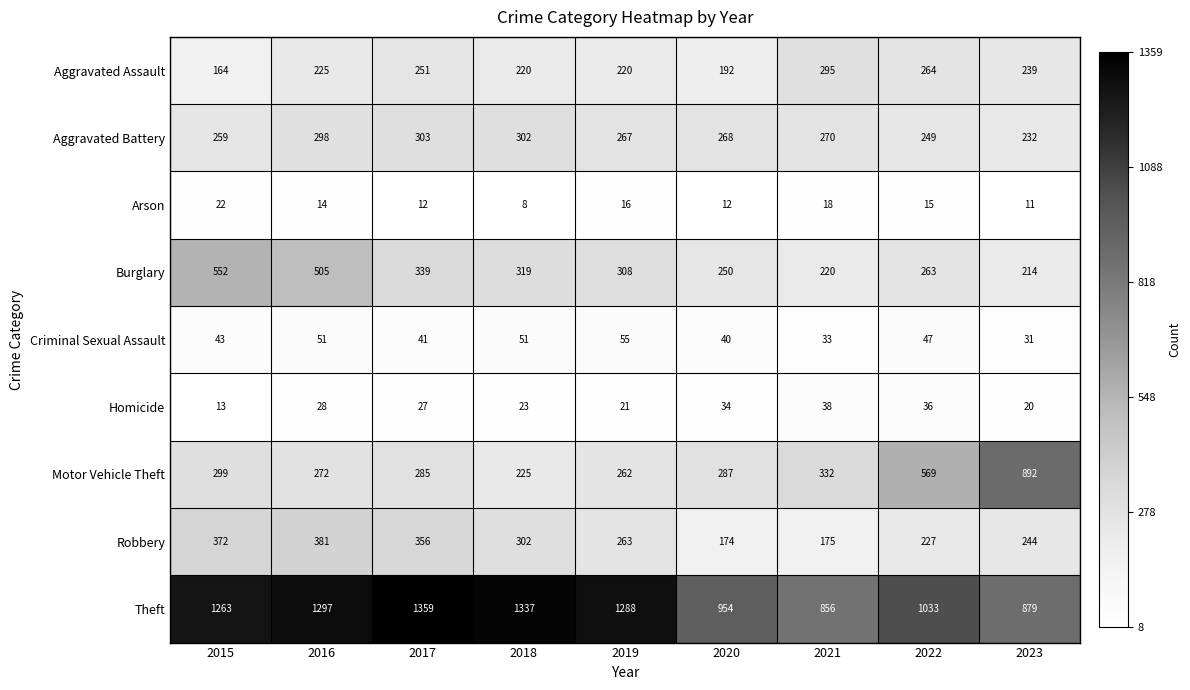

What is the difference between the maximum and minimum values in the Theft series?

503